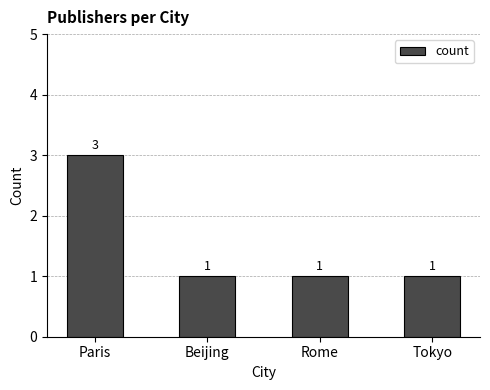

Reading left to right, list all the values displayed in this chart.

Paris=3	Beijing=1	Rome=1	Tokyo=1